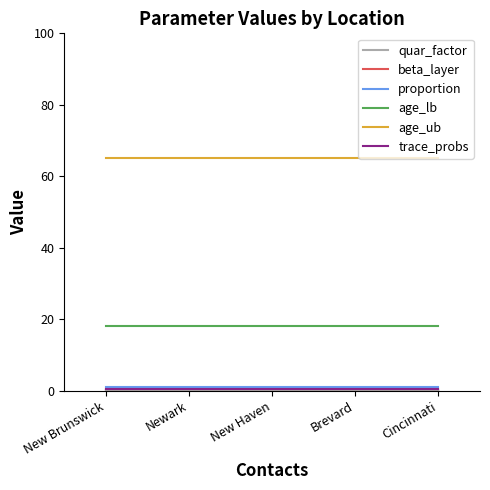

Where is age_lb nearest to the value 18?

New Brunswick